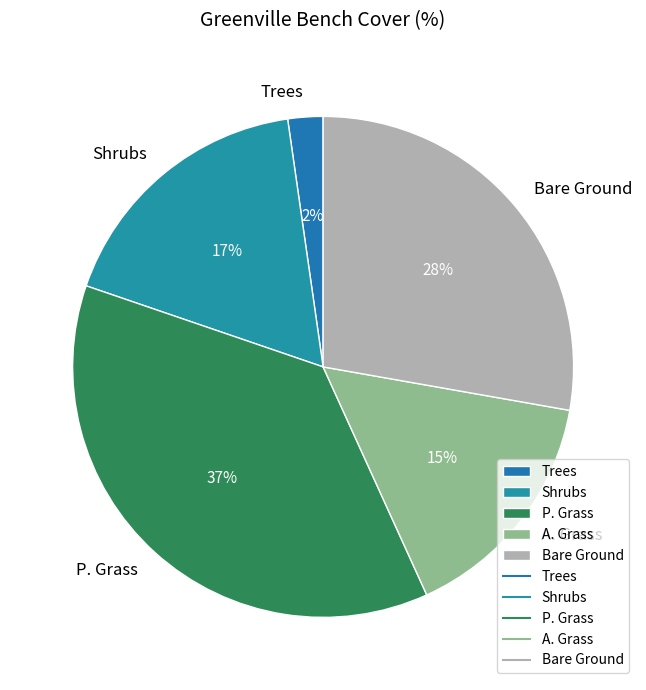

Is Shrubs the majority of the pie?

No